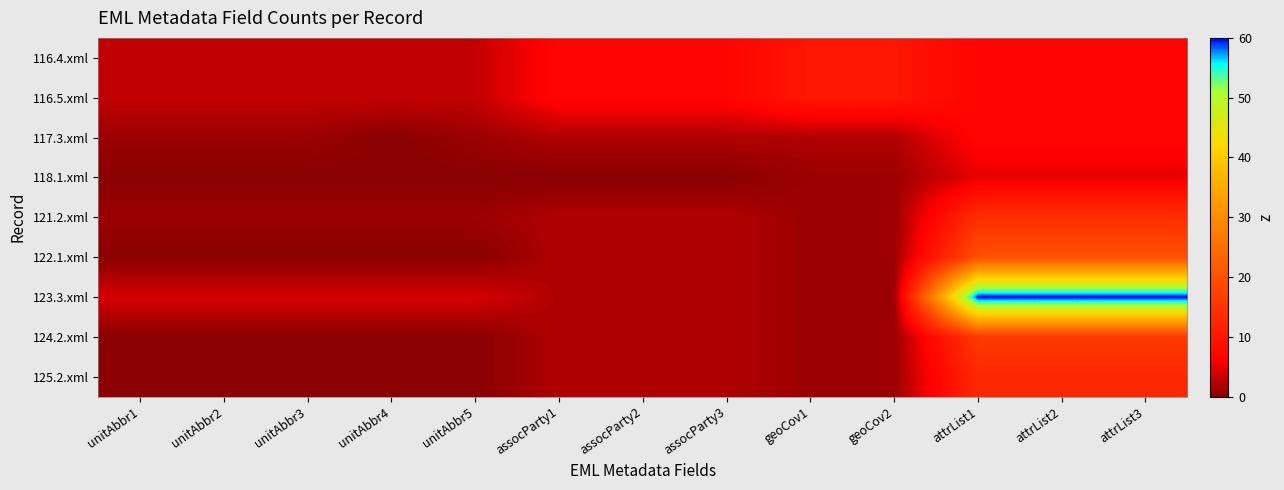

At how many categories does at least one series exceed 55?

3